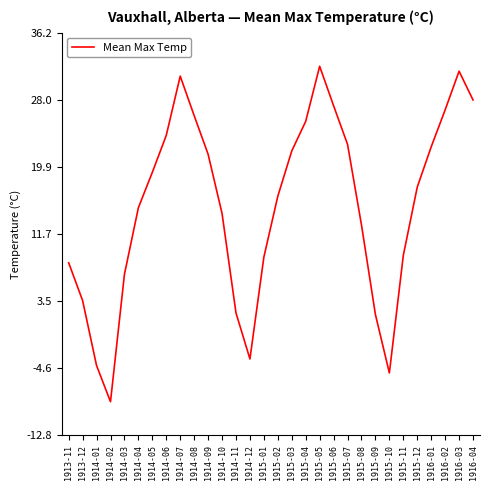

How many lines are shown in the chart?

1